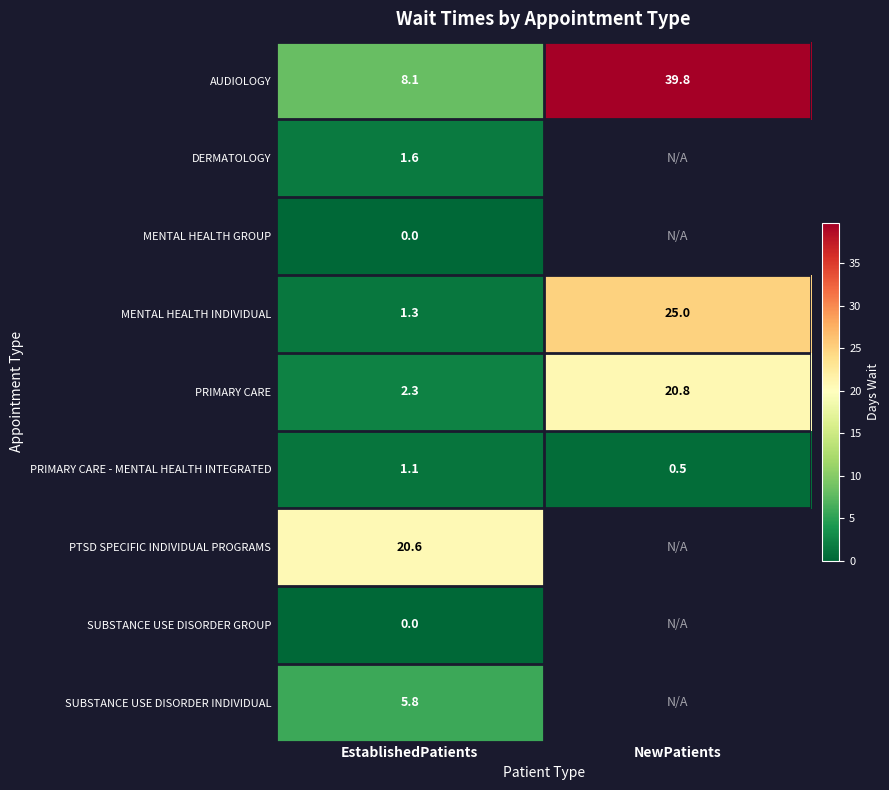

Rank the categories by AUDIOLOGY value from highest to lowest.

NewPatients, EstablishedPatients